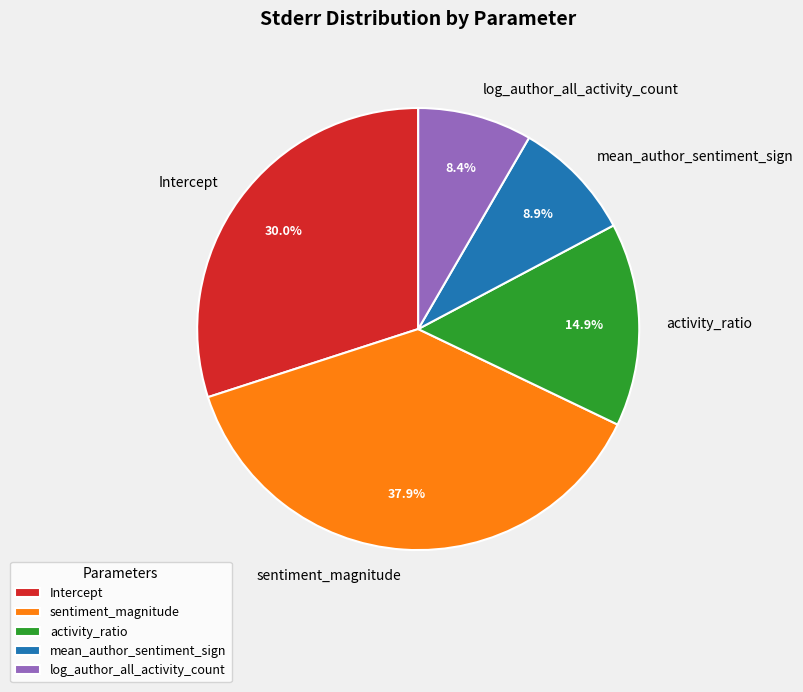

Count the number of slices in the pie.

5